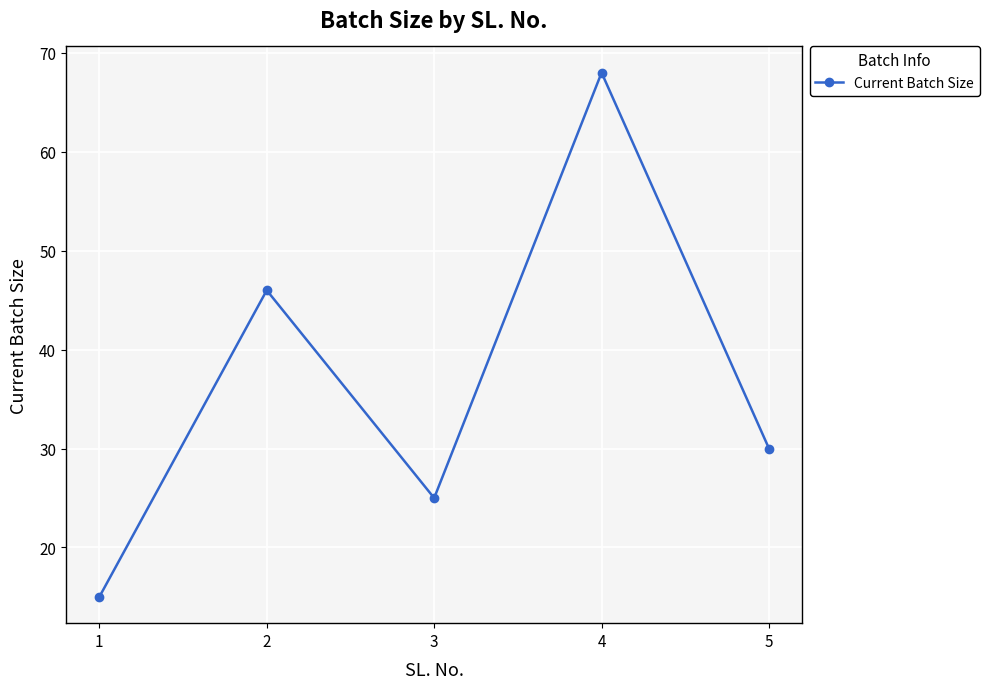

Between 4 and 3, which is larger?

4